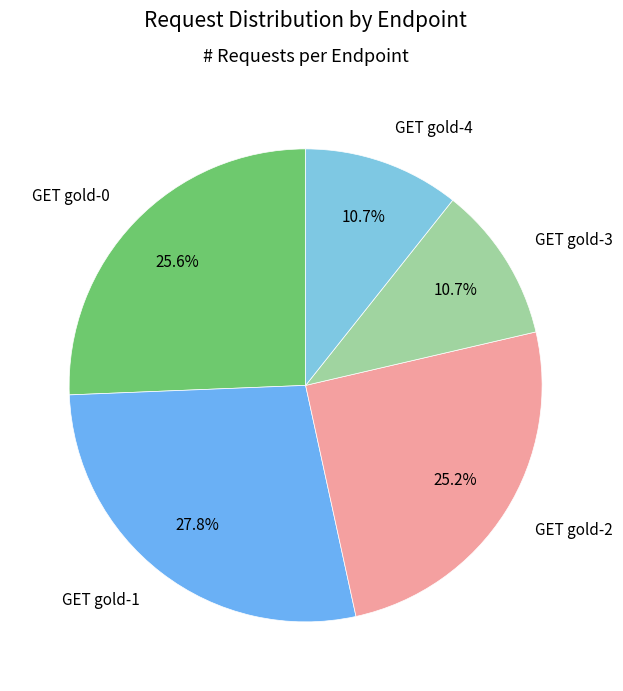

What is the ratio of the value at GET gold-4 to the value at GET gold-0?

0.4